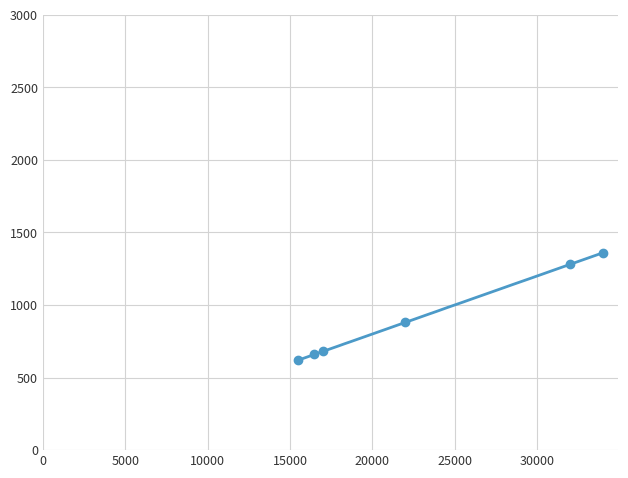

Count the number of data series in this chart.

1